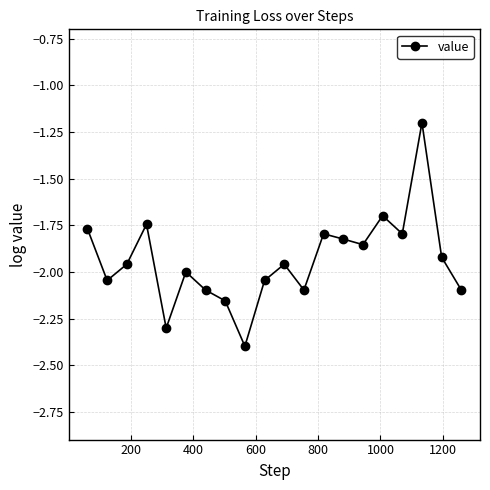

How many interior local peaks (higher than both neighbors) does the data have?

6